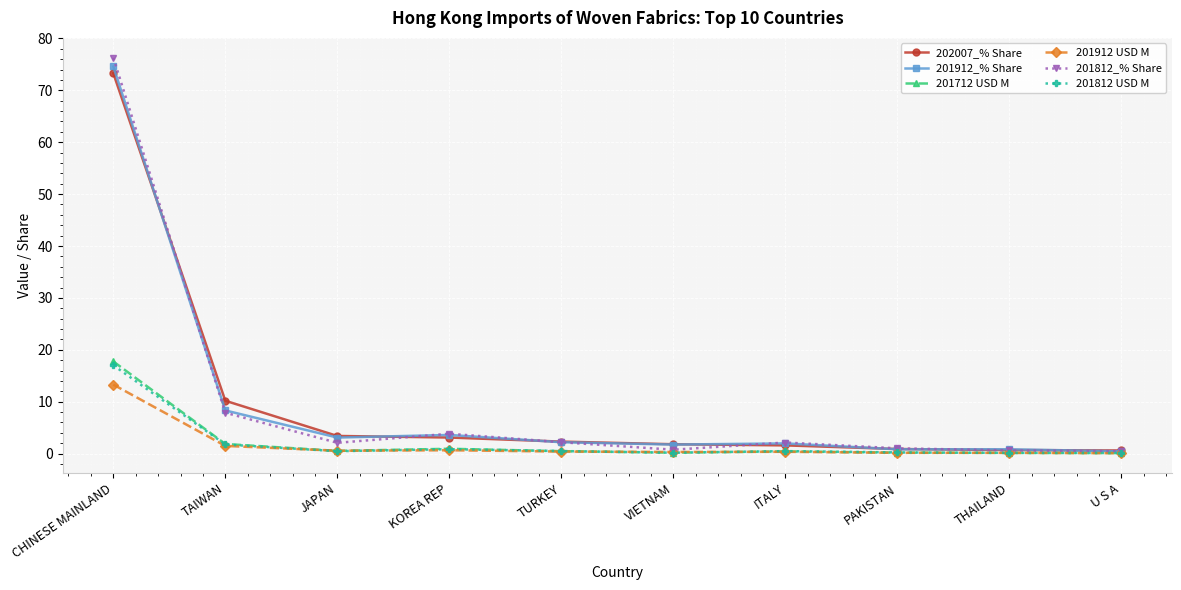

At which label does 202007_% Share reach its peak?

CHINESE MAINLAND